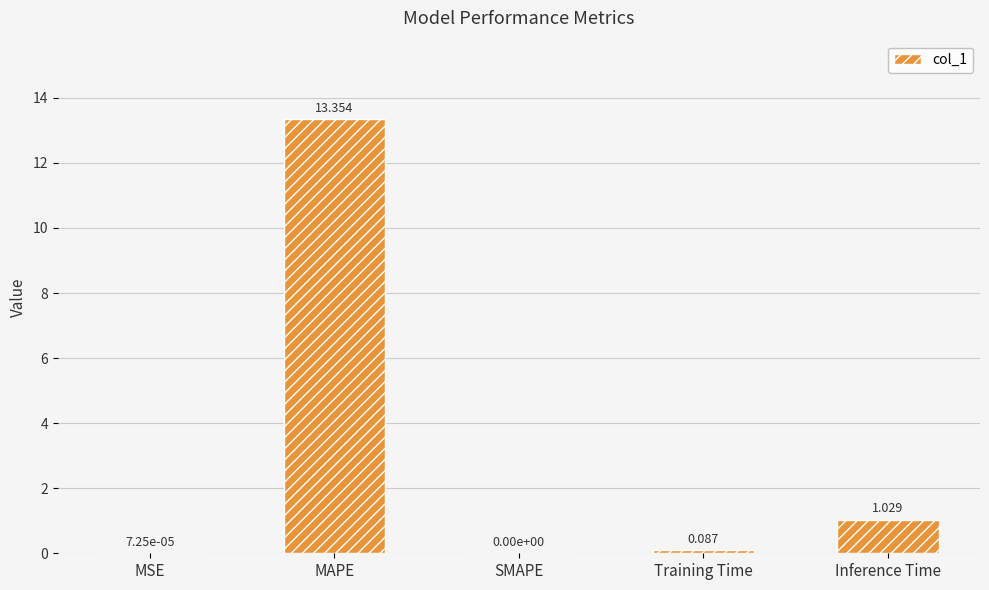

Between MAPE and MSE, which is larger?

MAPE